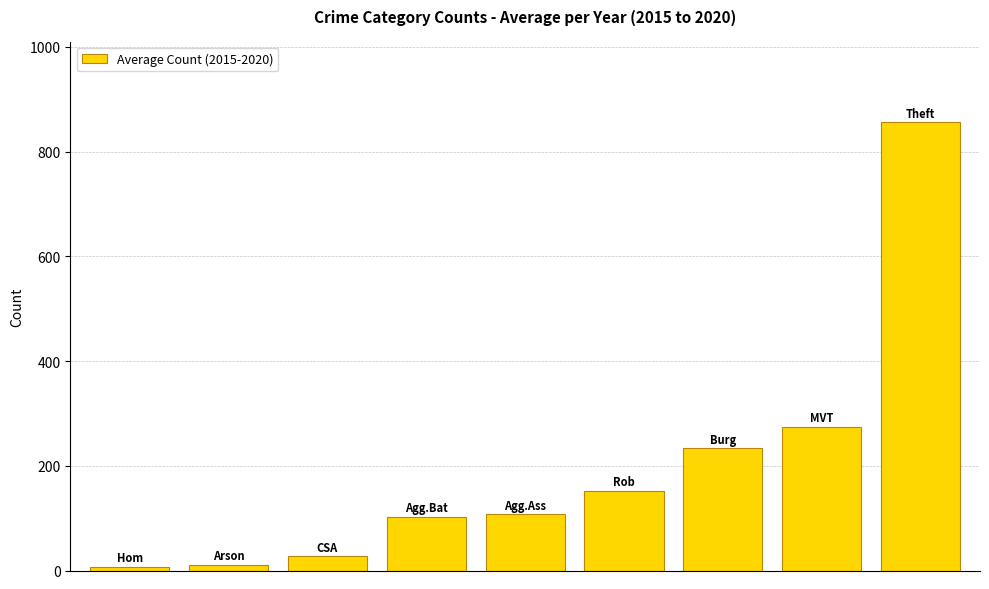

What is the average value?

196.7